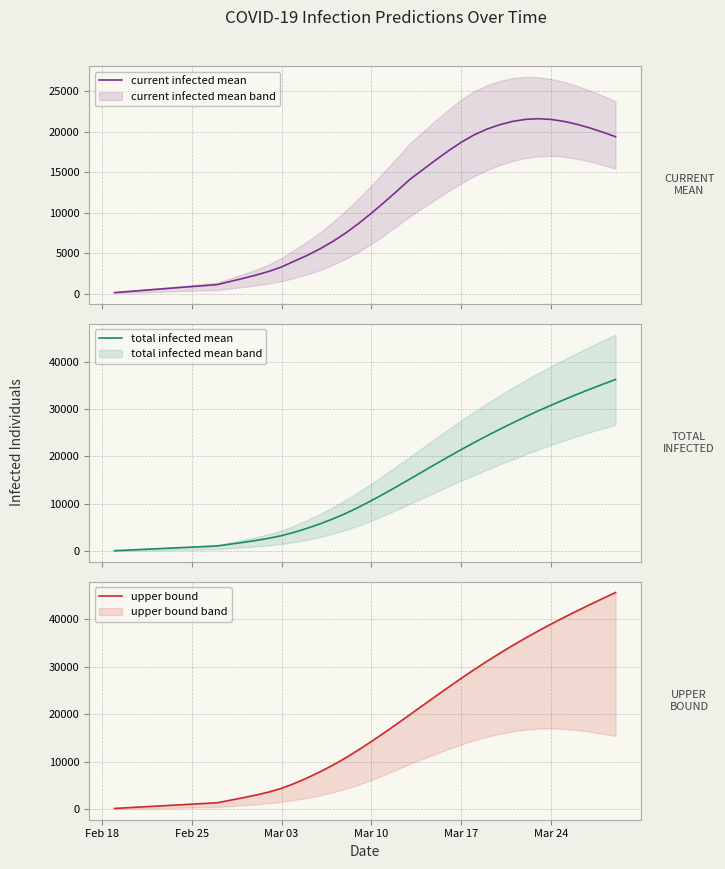

What is the highest value of the current infected mean series?

21631